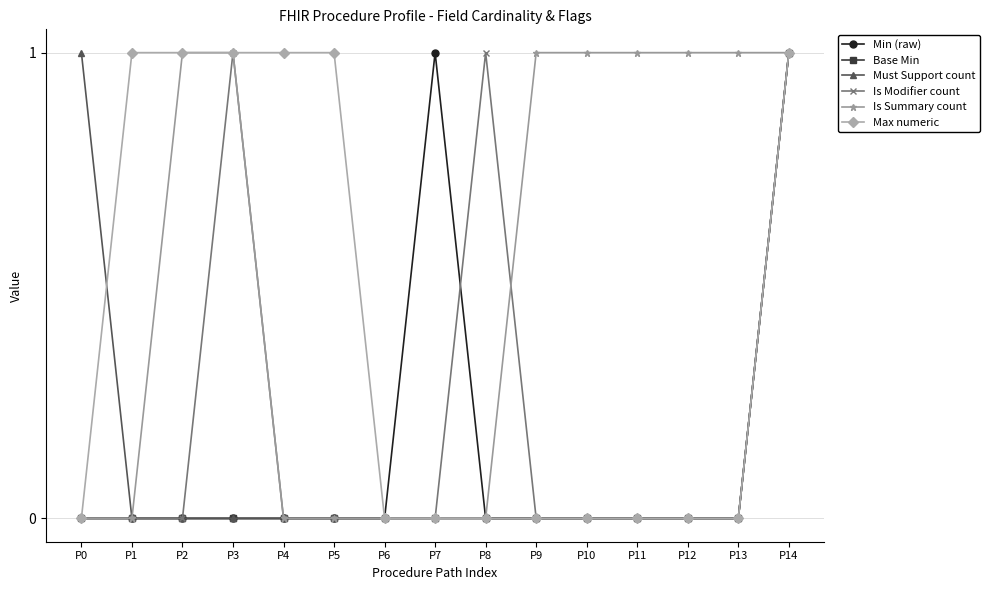

What is the total value across all series at P3?

3